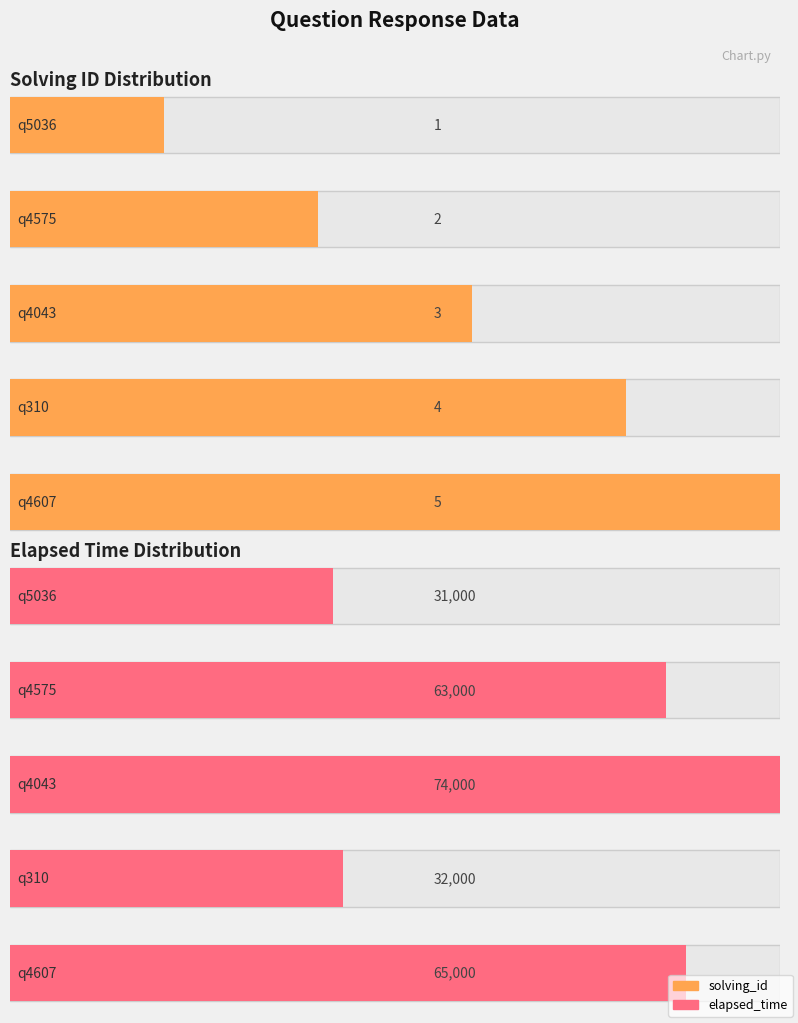

Reading left to right, transcribe all the data shown in this chart.

solving_id: 1	2	3	4	5
elapsed_time: 31000	63000	74000	32000	65000